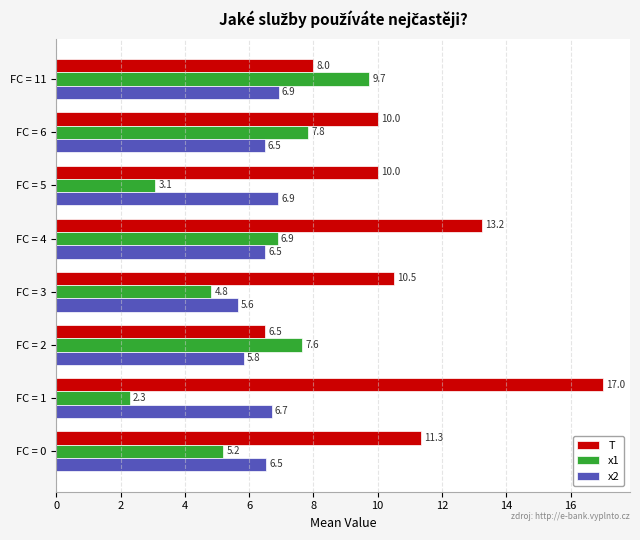

What is the greatest value displayed?

17.0